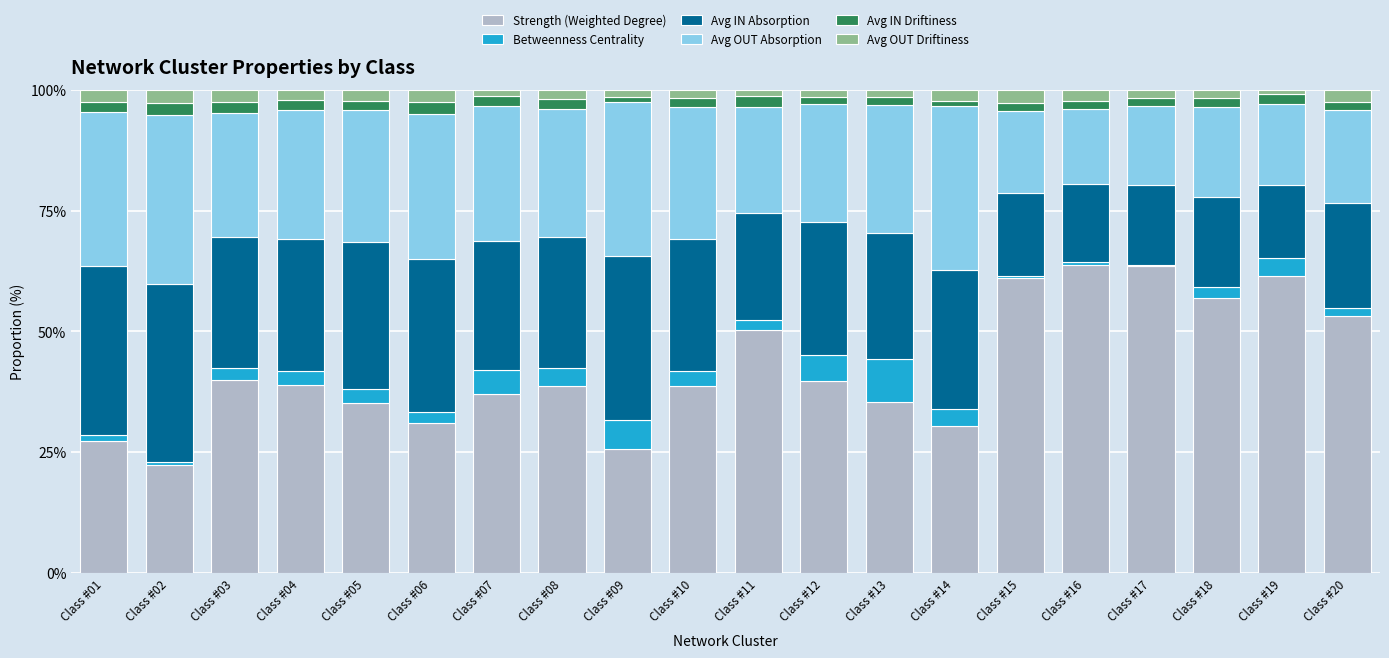

The value of Avg OUT Driftiness at Class #20 is 2.4. True or false?

True